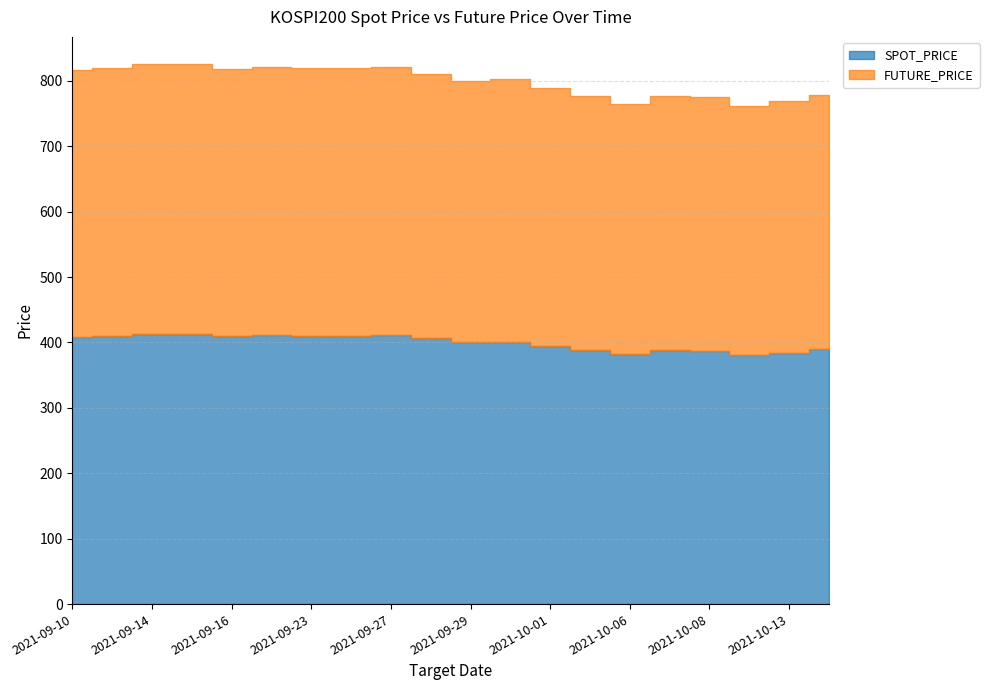

Reading left to right, what are all the values shown in this chart?

SPOT_PRICE: 408.7	409.7	412.4	412.9	409.2	411.0	410.5	409.8	411.0	406.2	400.1	401.3	394.8	388.0	381.9	388.1	387.4	380.7	384.1	389.6
FUTURE_PRICE: 408.2	409.7	412.6	413.0	409.1	410.8	409.6	409.2	410.7	404.9	399.1	401.5	393.6	388.8	382.4	388.2	388.1	380.2	384.6	389.4